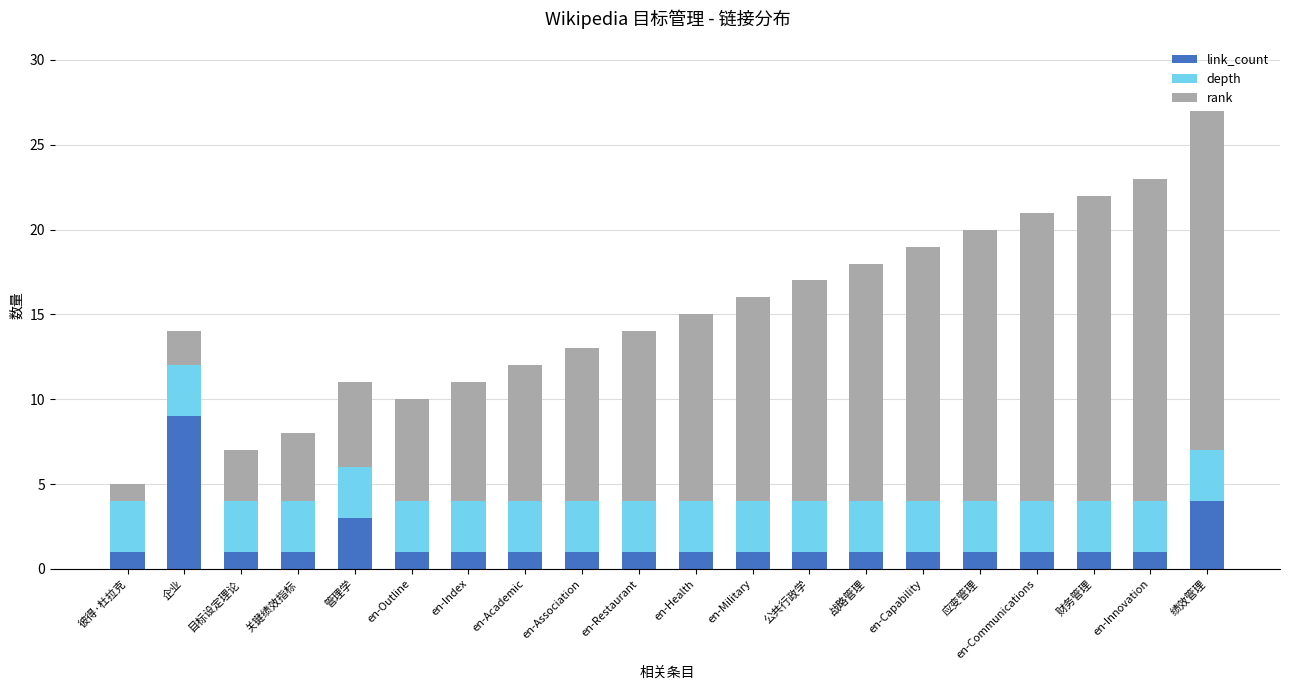

Is it true that link_count equals 1 at 彼得·杜拉克?

True